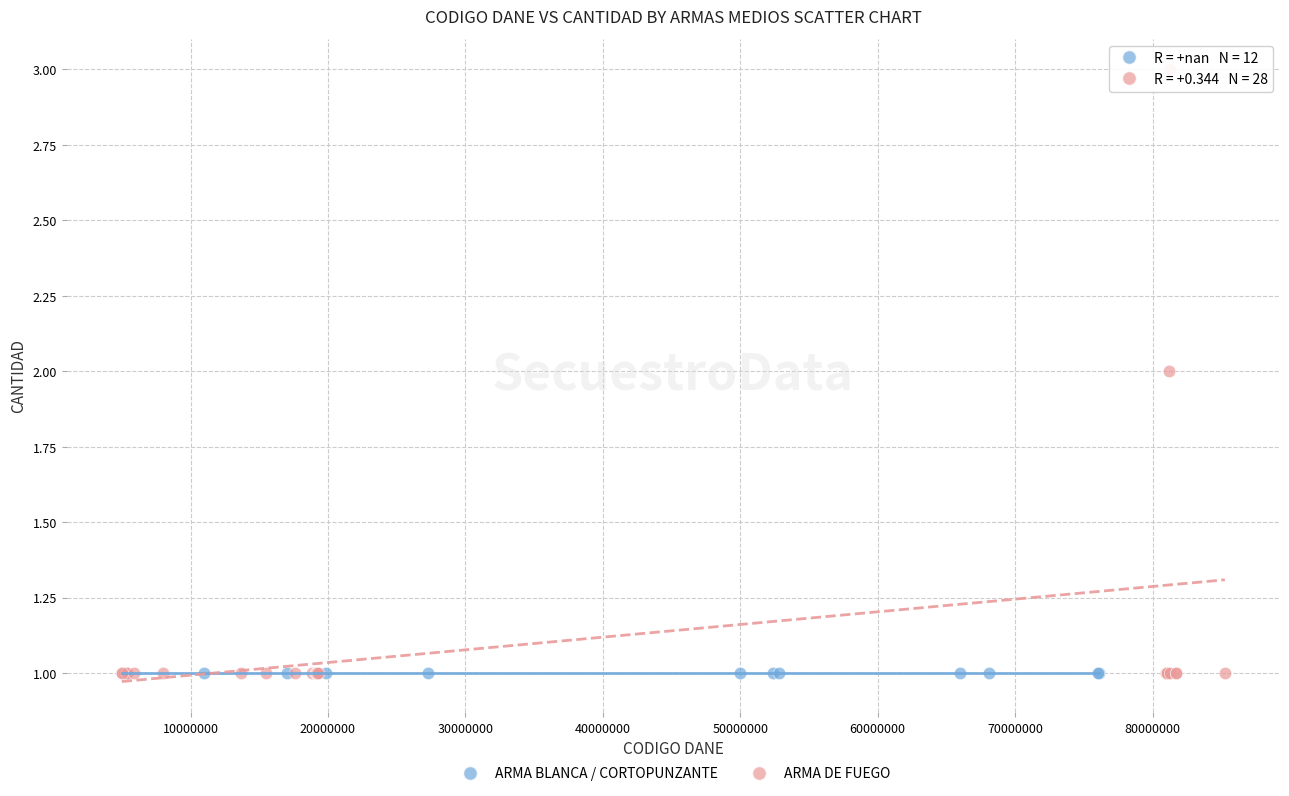

Which series contains the highest Y value?

ARMA DE FUEGO